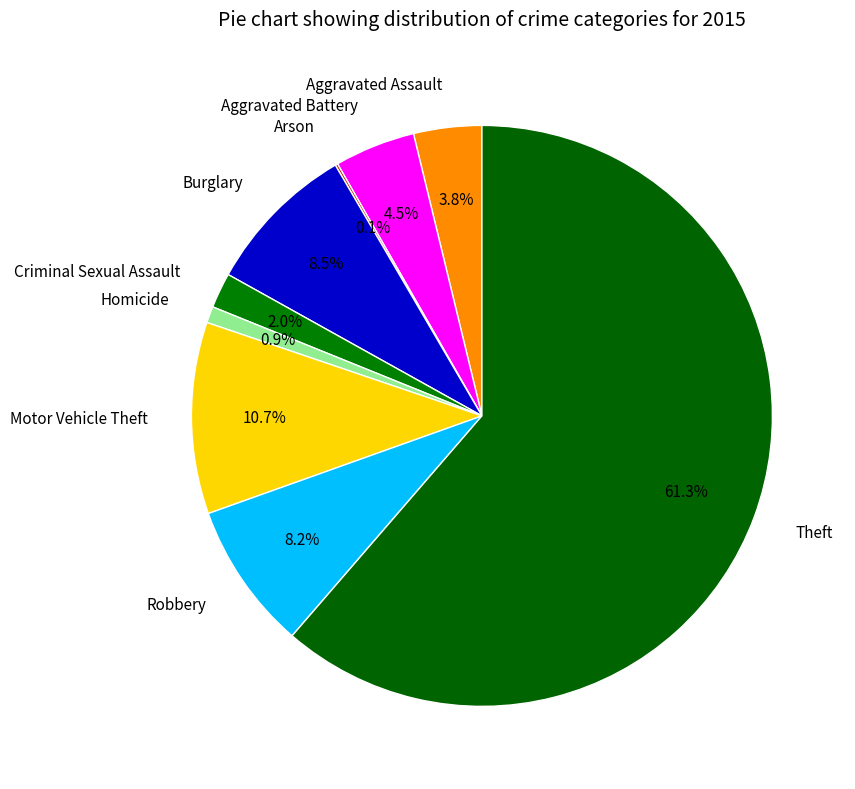

True or false: Criminal Sexual Assault accounts for 2% of the total.

True